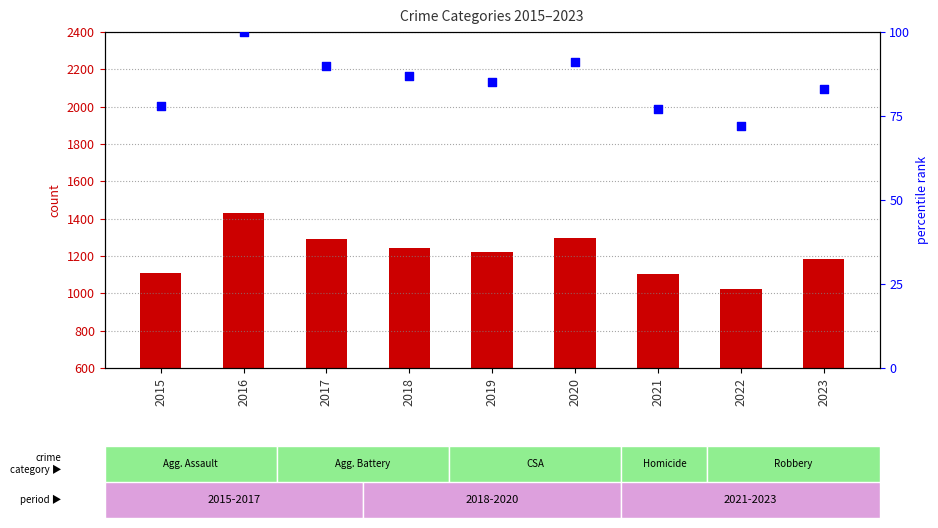

What is the total value across all series at 2022?

1094